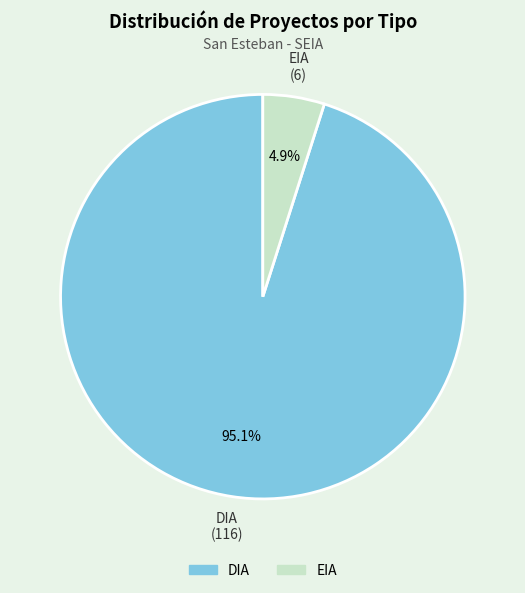

To the nearest percent, what portion does EIA represent?

5%